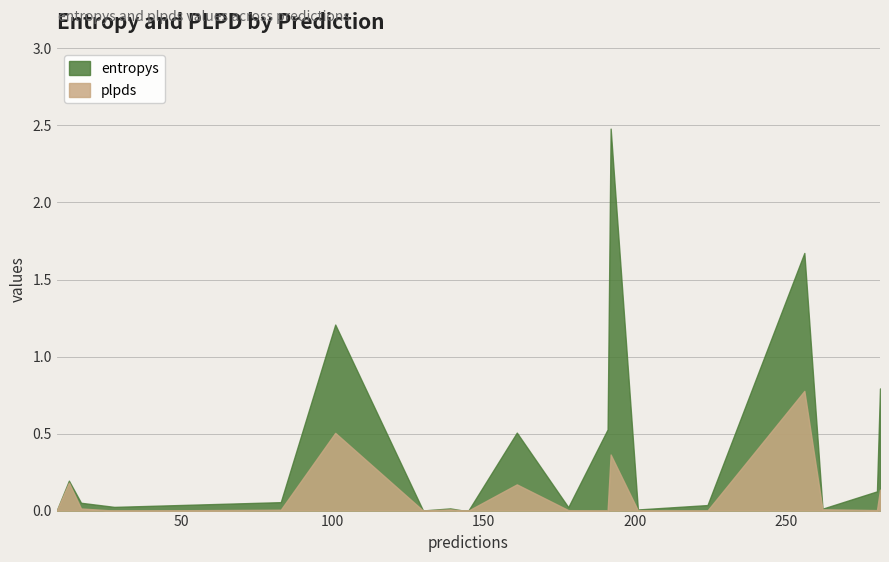

True or false: plpds and entropys cross at least once.

True